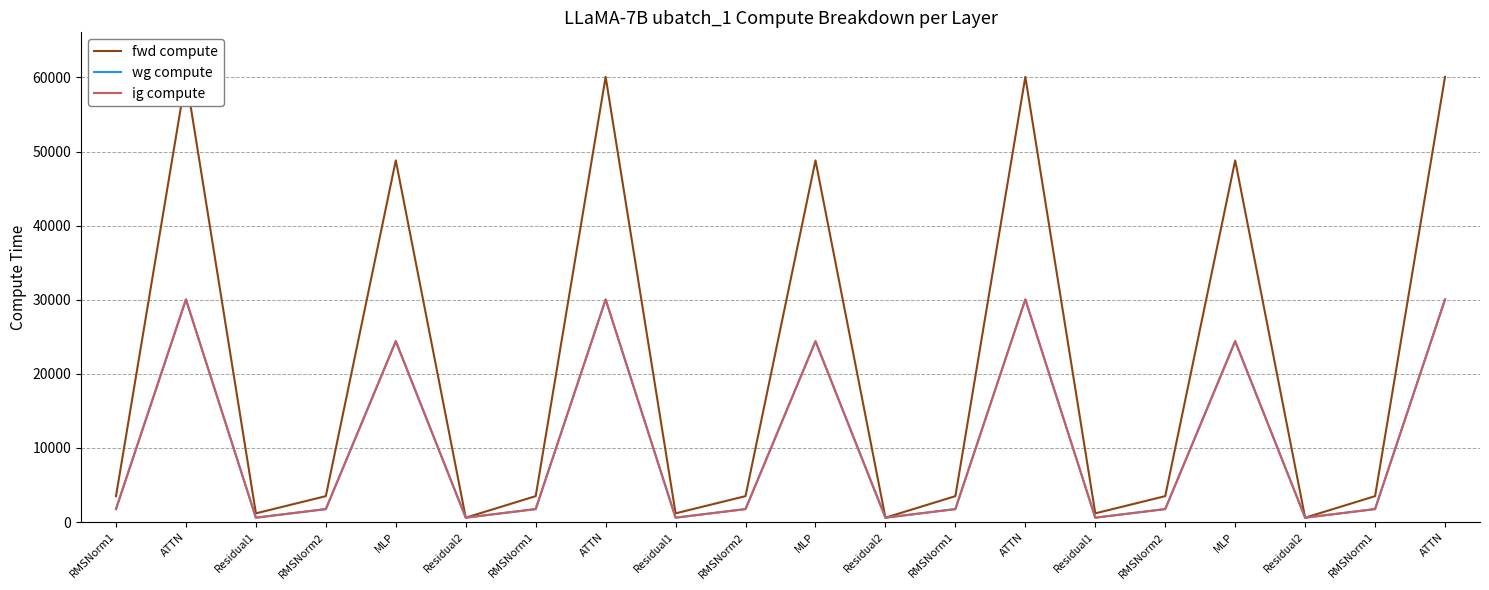

What is the average value of the ig compute series?

10454.8